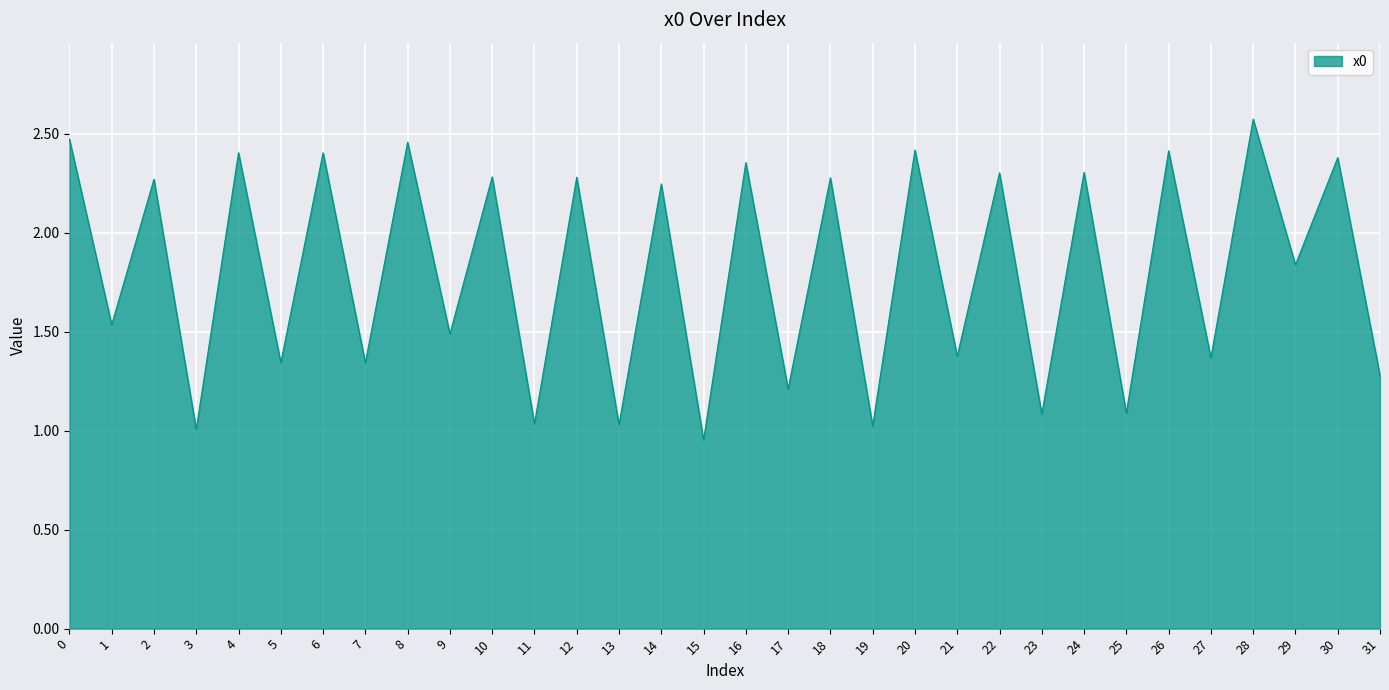

What is the maximum value shown in the chart?

2.6